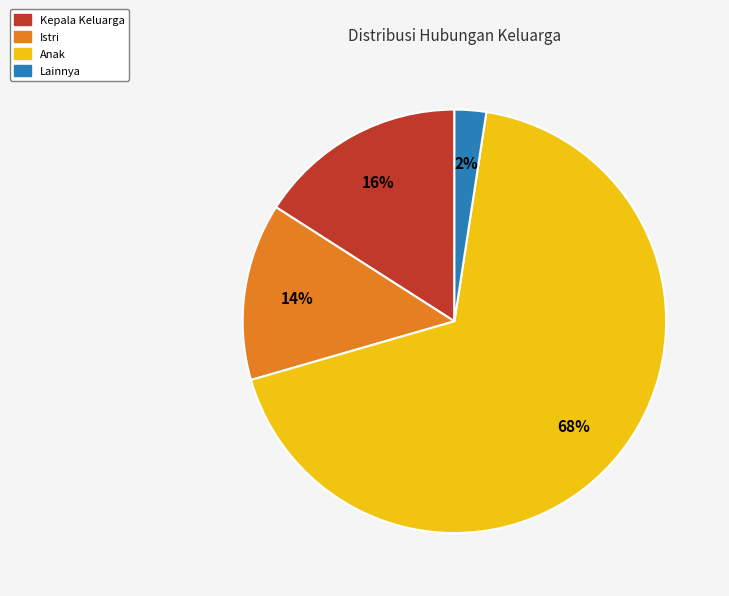

To the nearest percent, what percentage of the pie is Anak?

68%